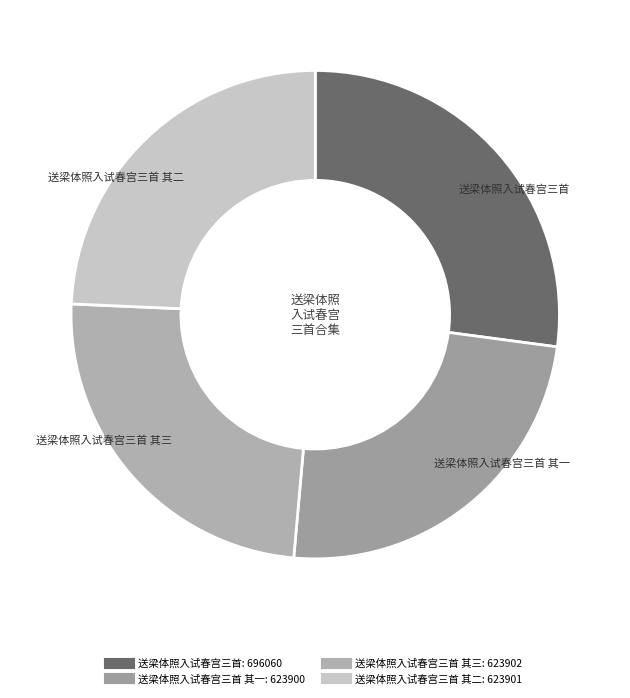

How many segments does this pie chart have?

4